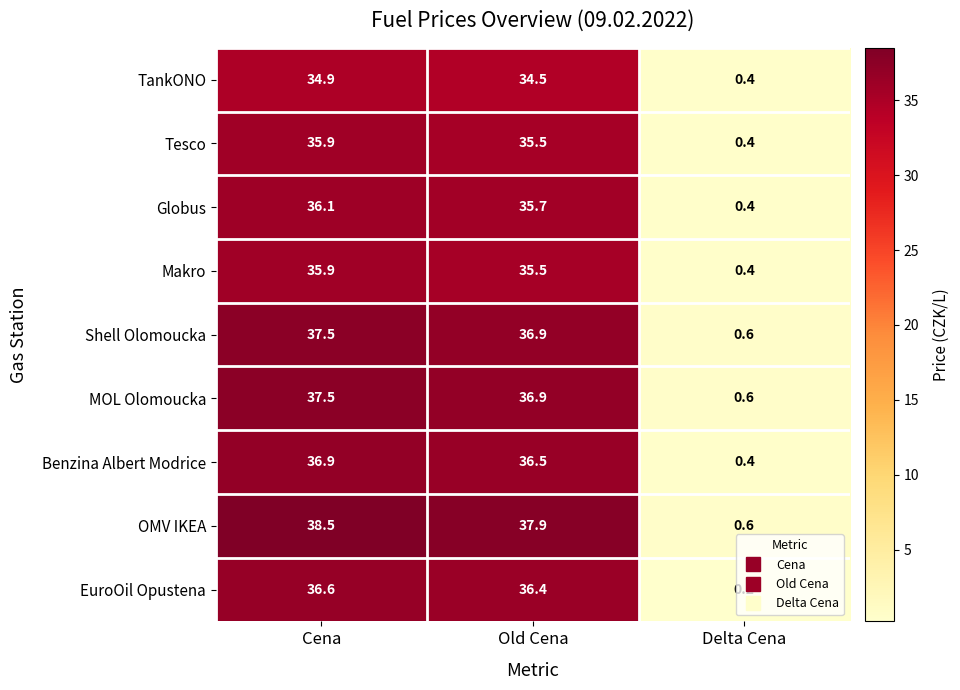

What is the difference between the highest and lowest values at Cena?

3.6